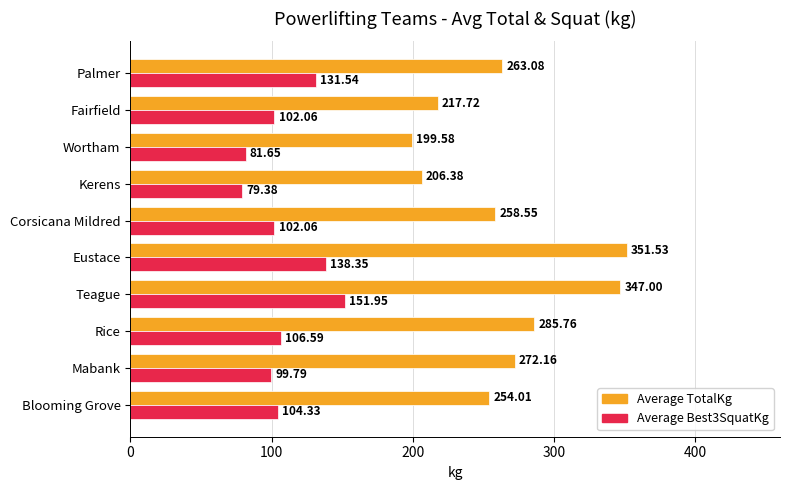

List the series in order of their overall mean, highest first.

Average TotalKg, Average Best3SquatKg